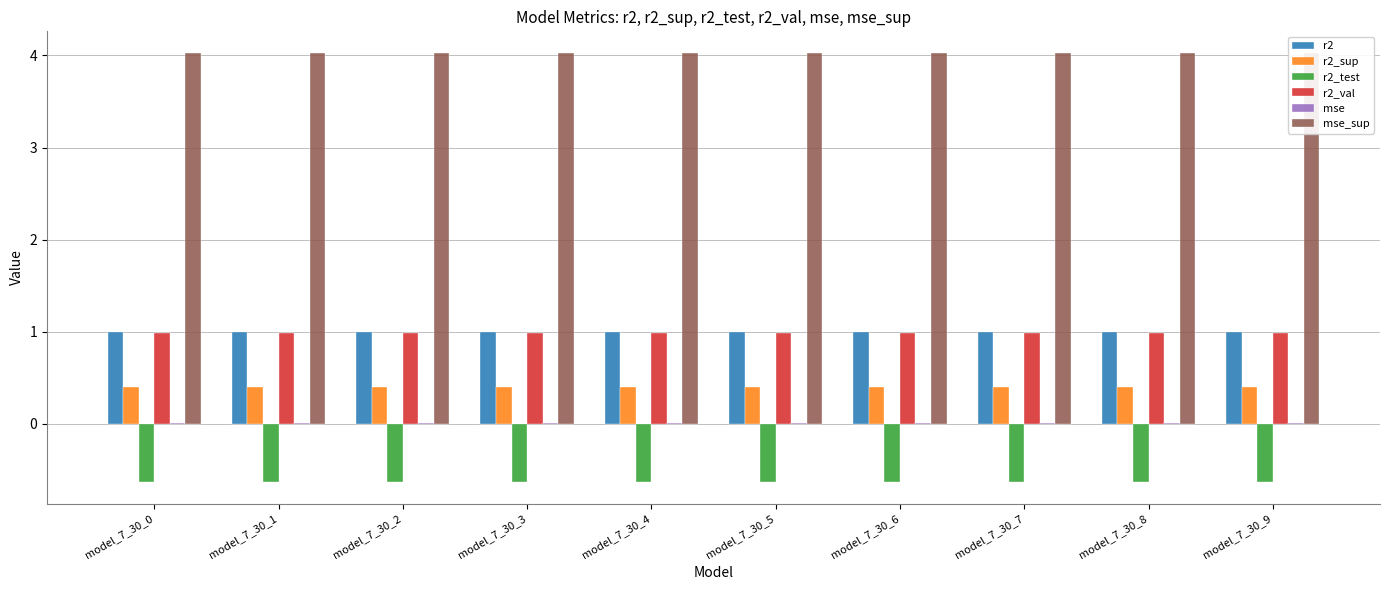

What is the difference between the highest and lowest values at model_7_30_2?

4.7